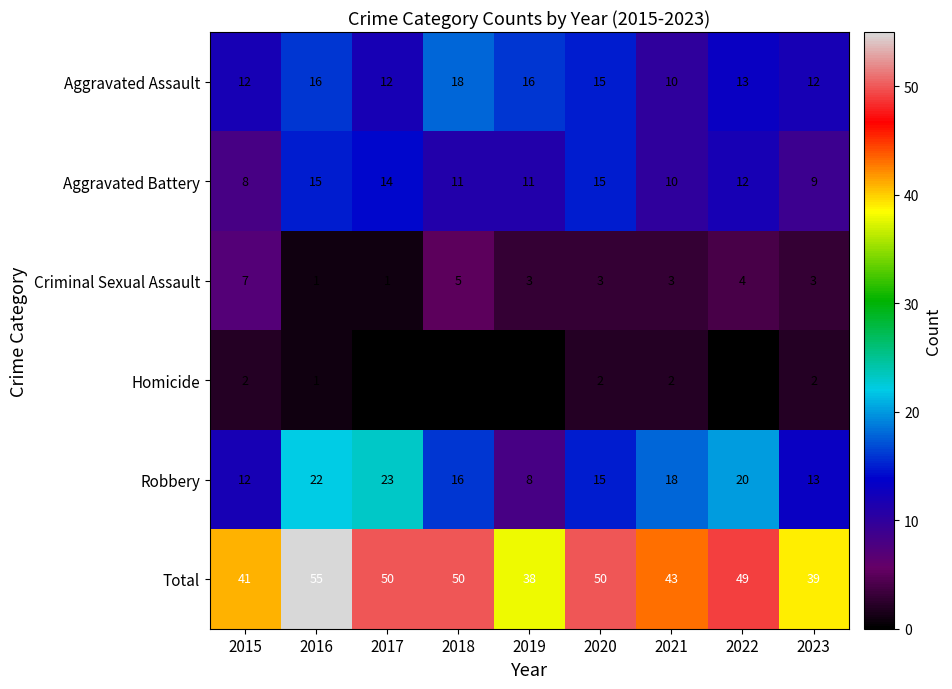

What is the difference between the maximum and minimum values in the Total series?

17